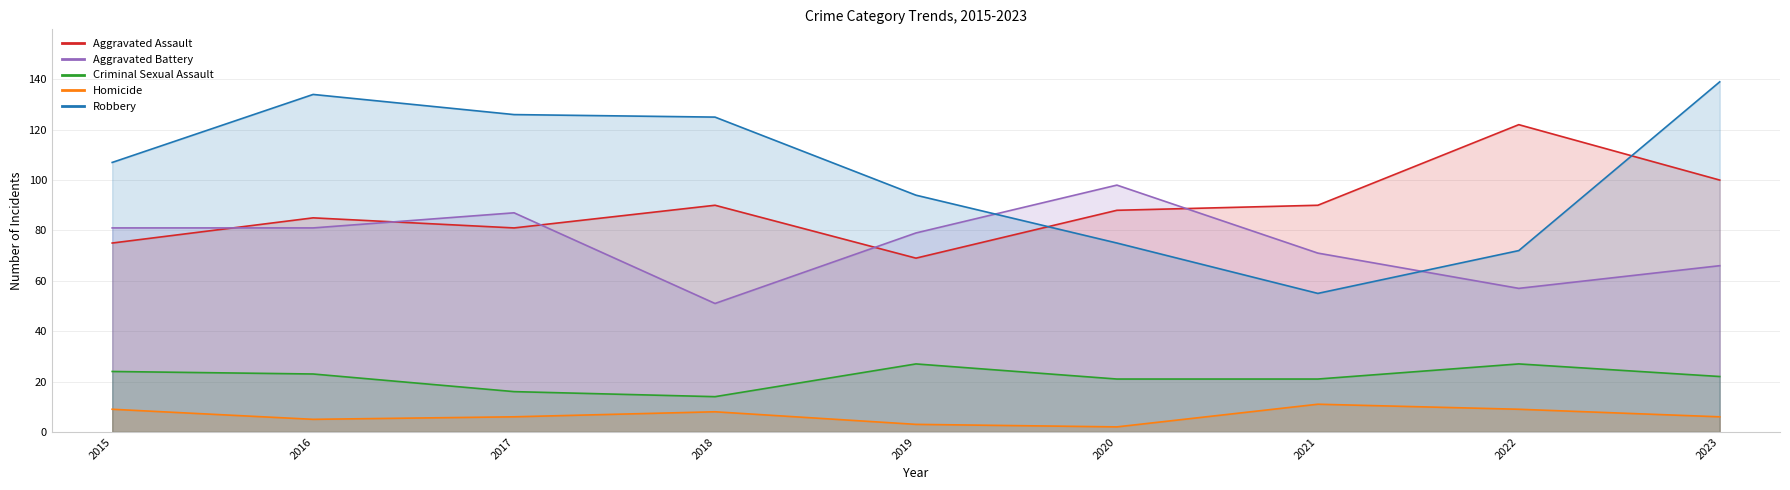

What are all the series names shown in the legend?

Aggravated Assault, Aggravated Battery, Criminal Sexual Assault, Homicide, Robbery